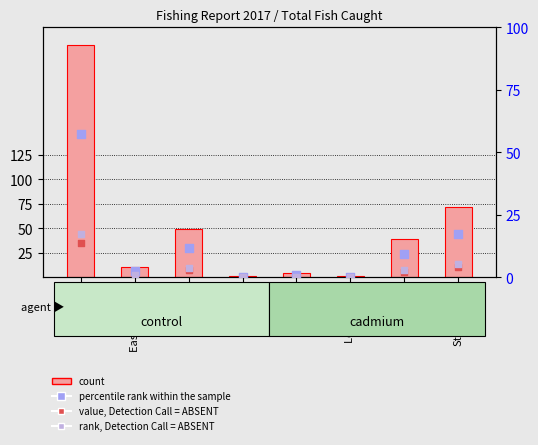

At which category is the sum across all series the highest?

Adams